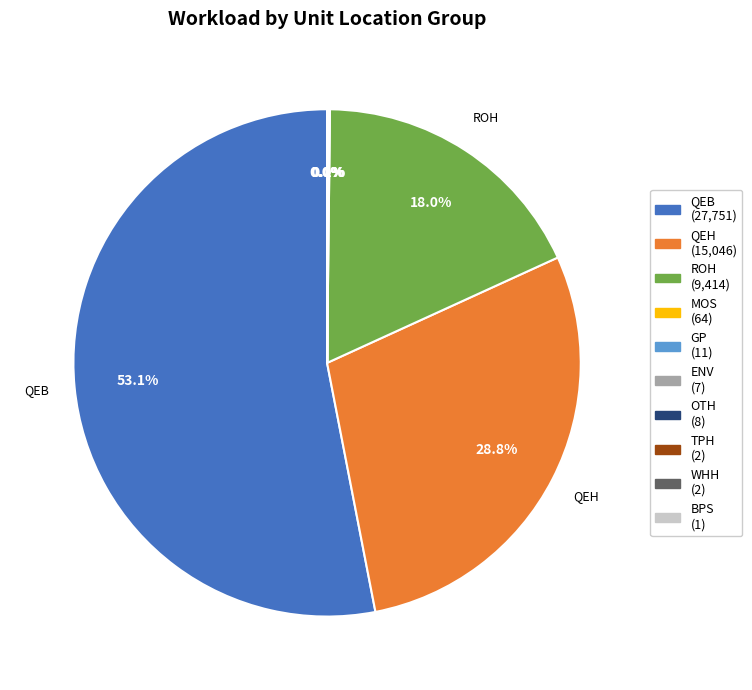

What percentage is NOT represented by QEH?

71.2%